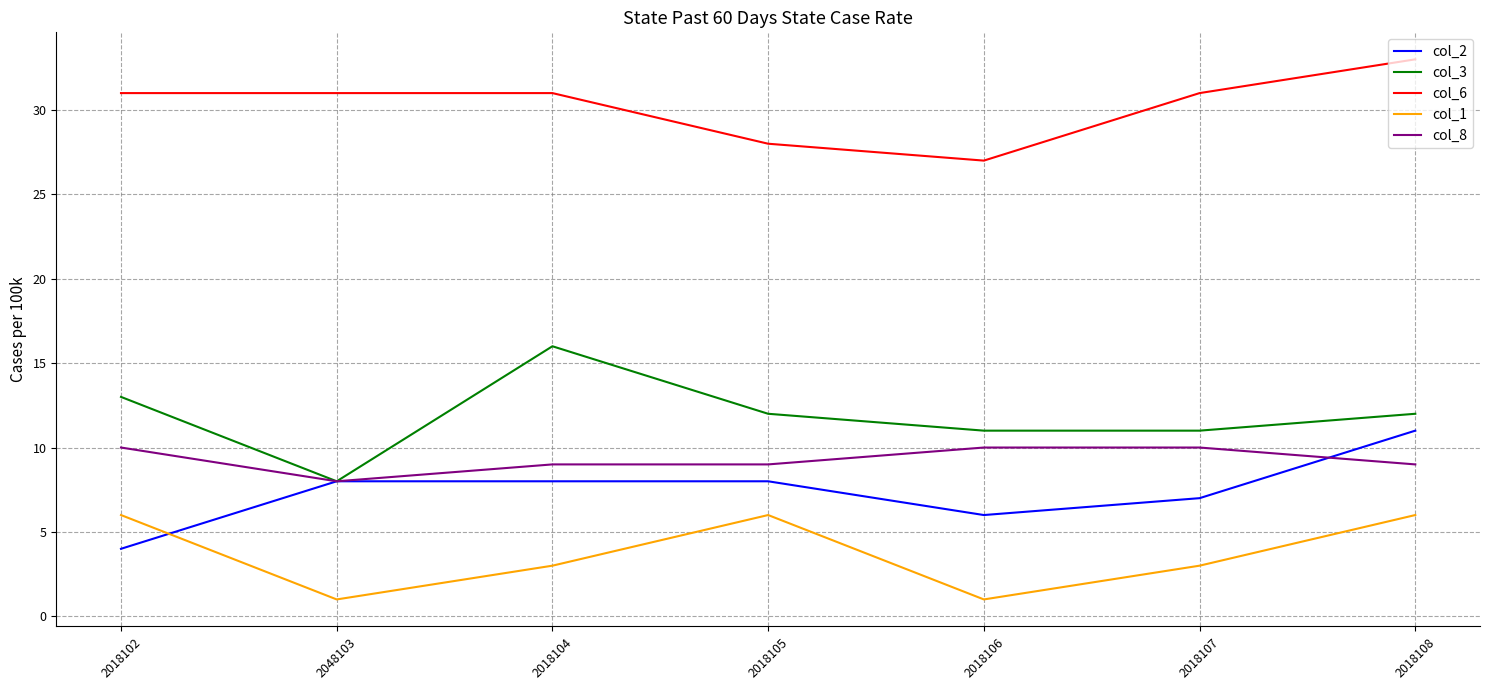

Which series has the largest range (max minus min)?

col_3